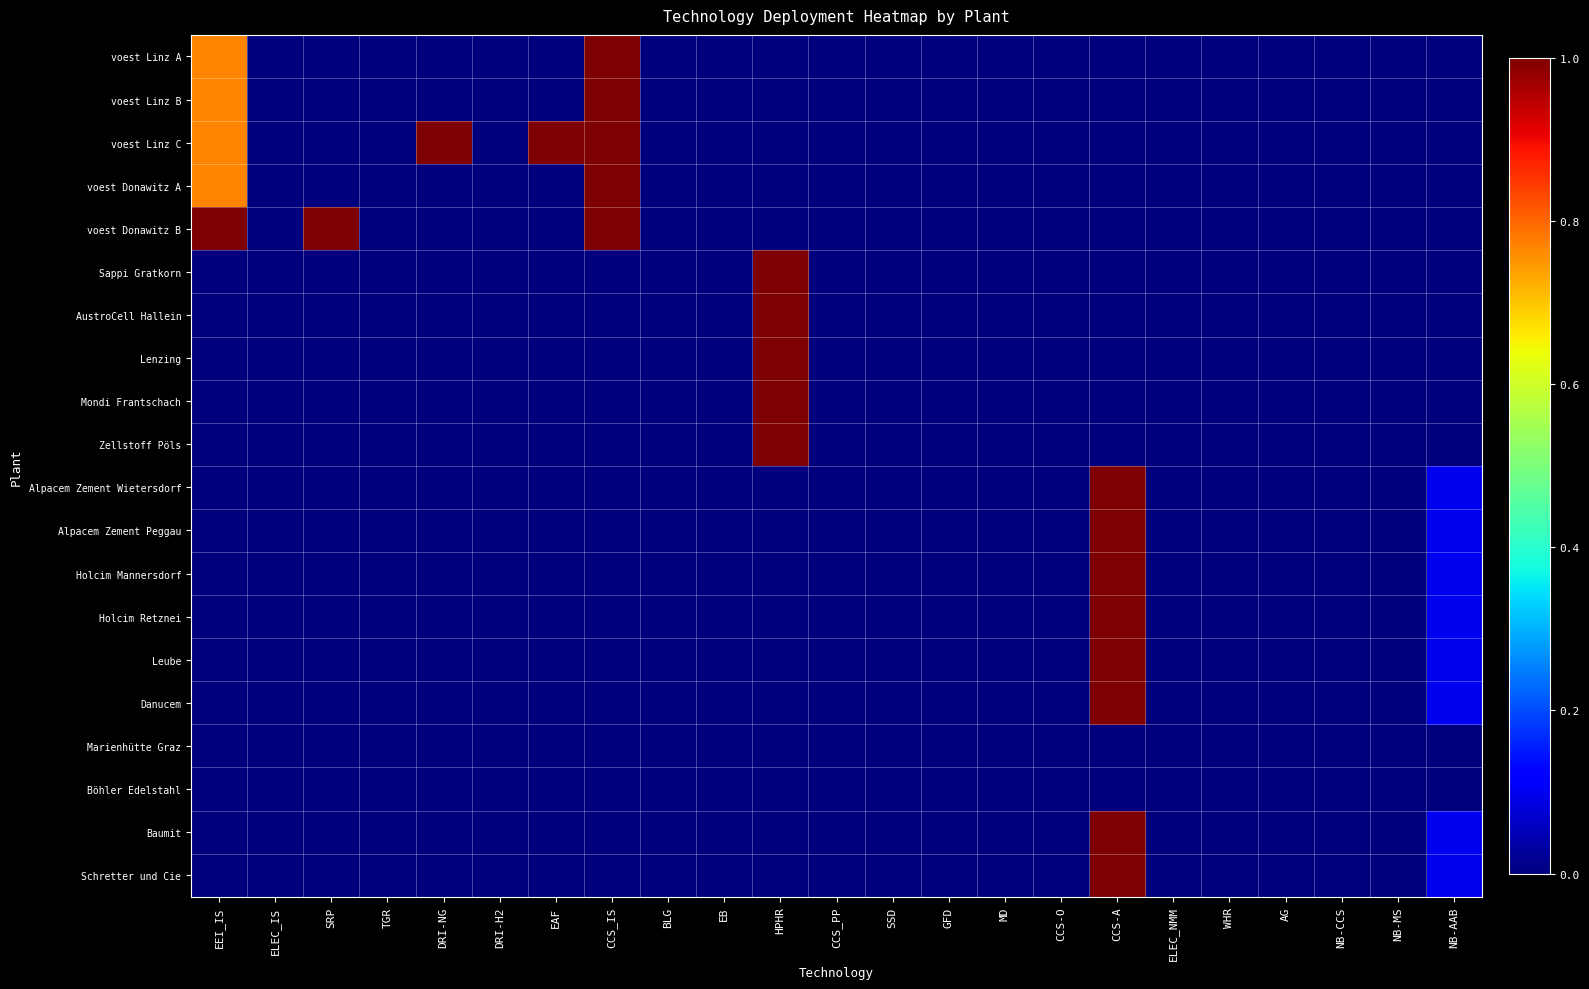

Between NB-AAB and WHR, which is larger?

NB-AAB